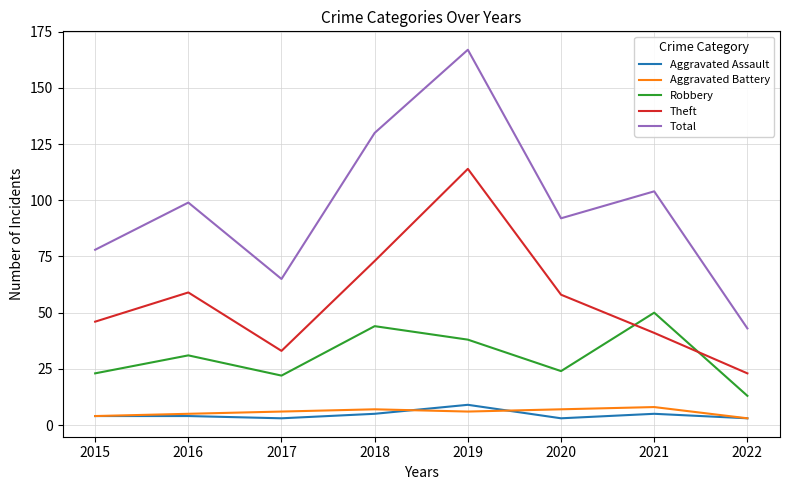

What is the sum of all Aggravated Battery values?

46